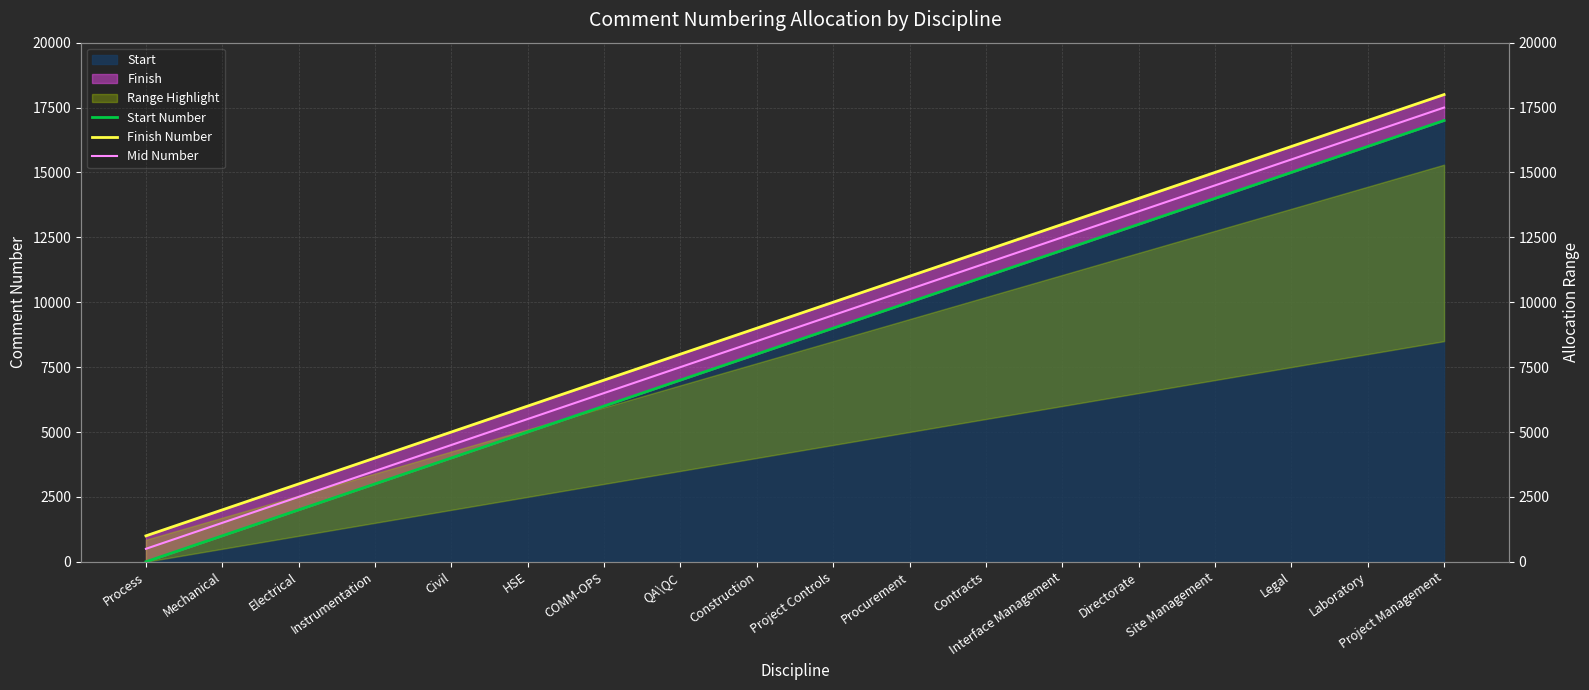

How many lines are shown in the chart?

3